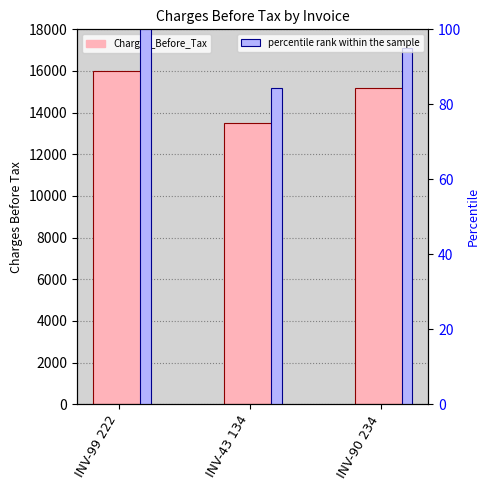

What is the sum of all Charges_Before_Tax values?

44700.0